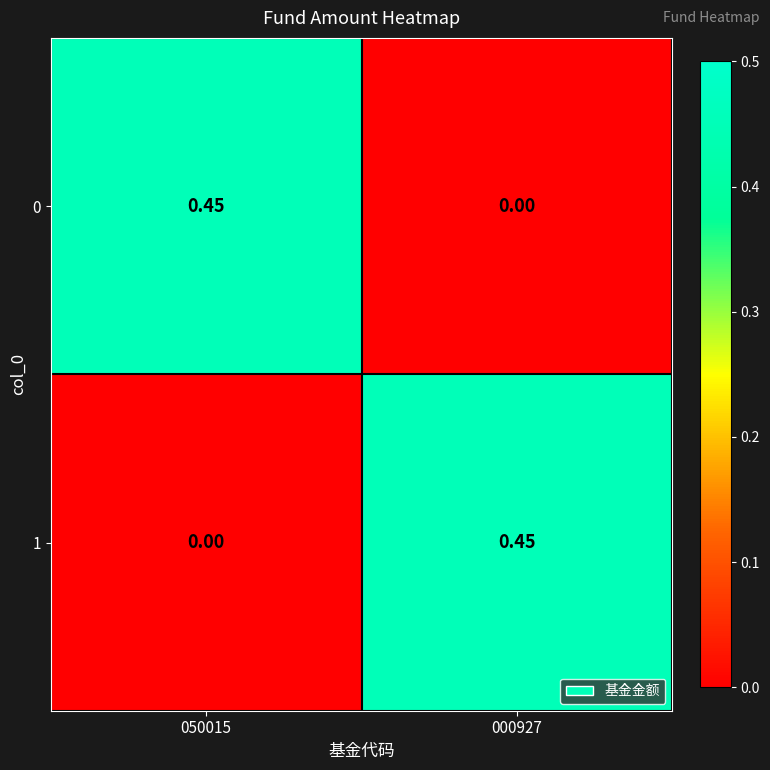

Is the value of 0 at 000927 greater than the value of 1 at 000927?

No